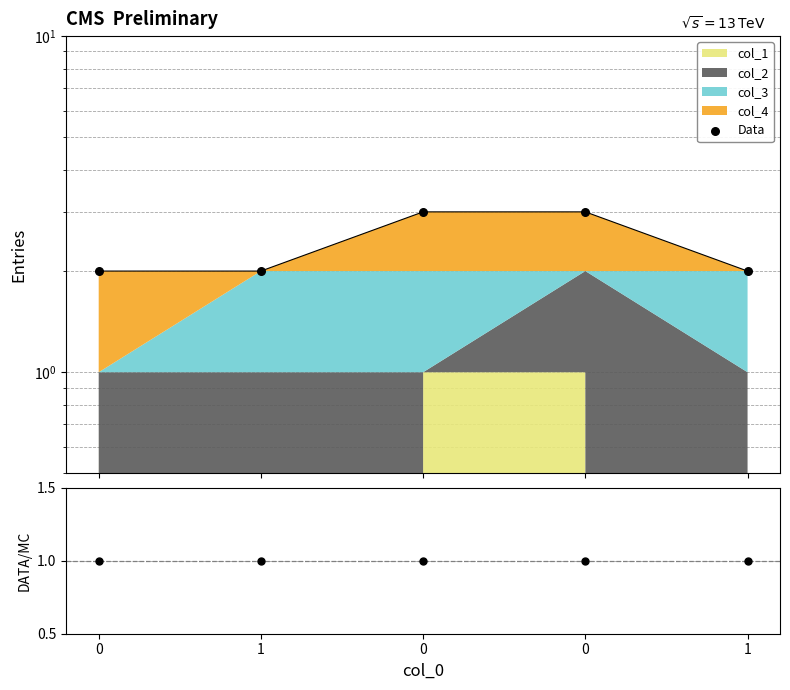

Which series contains the highest Y value?

Data